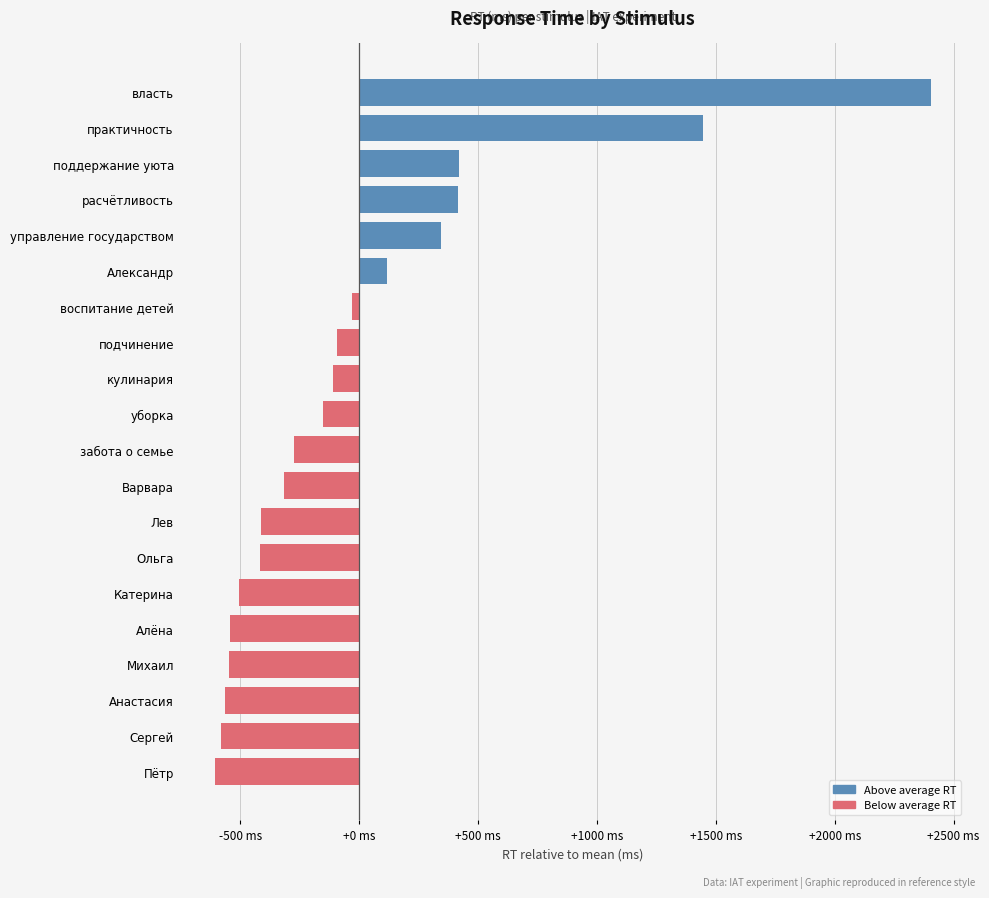

Rank the categories by value from highest to lowest.

власть, практичность, поддержание уюта, расчётливость, управление государством, Александр, воспитание детей, подчинение, кулинария, уборка, забота о семье, Варвара, Лев, Ольга, Катерина, Алёна, Михаил, Анастасия, Сергей, Пётр